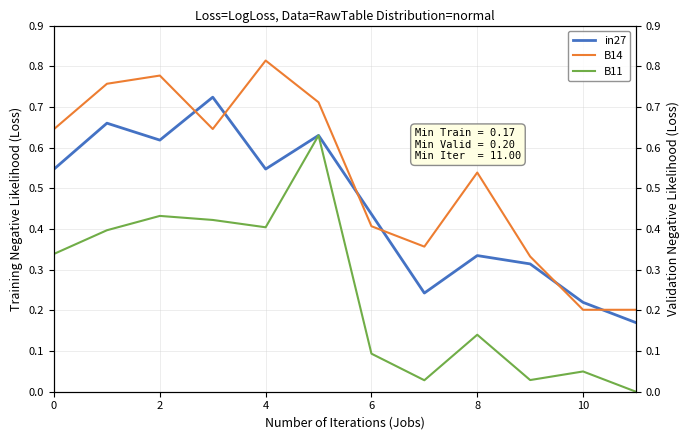

Count the in27 values in the range 0 to 1.

12